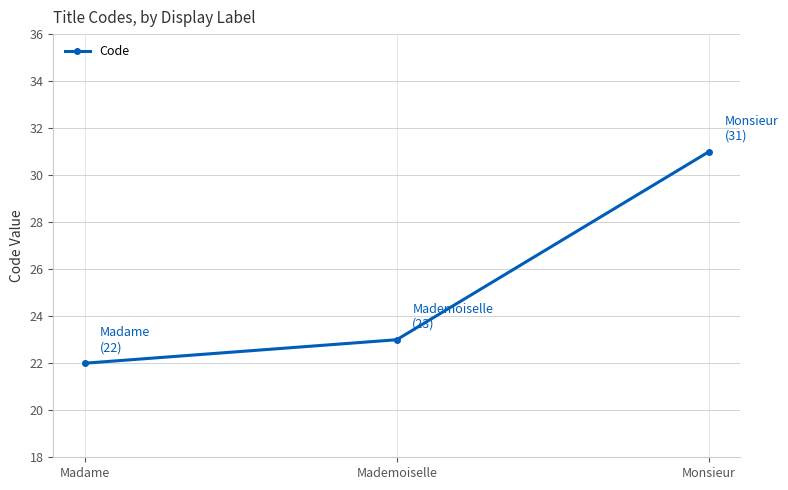

List the labels in order of value, smallest first.

Madame, Mademoiselle, Monsieur